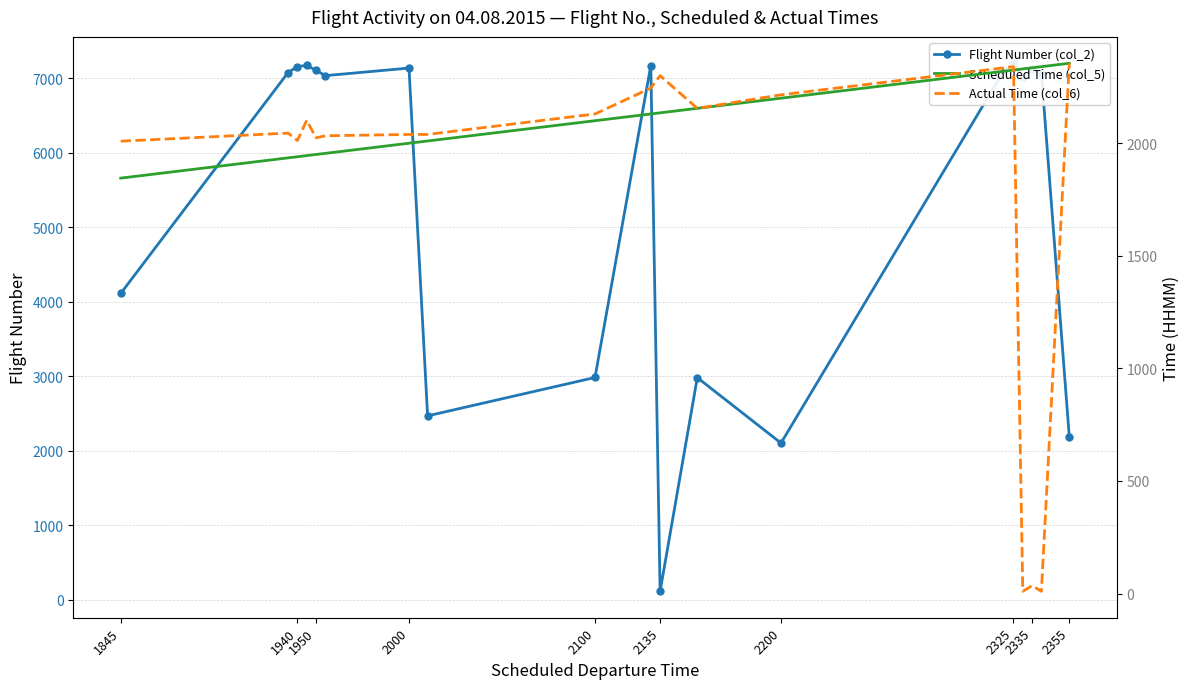

How many distinct data groups are displayed?

3